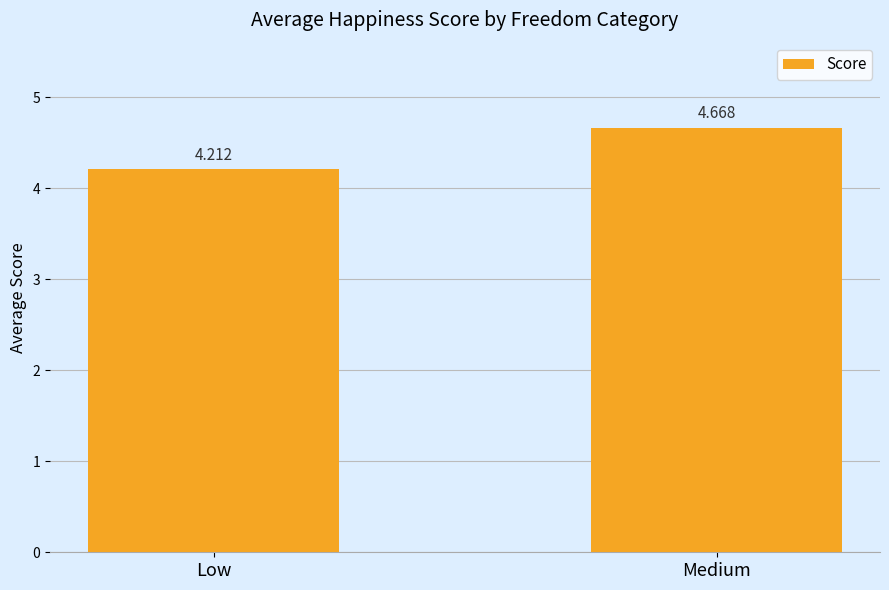

Which category has the highest value across all series?

Medium